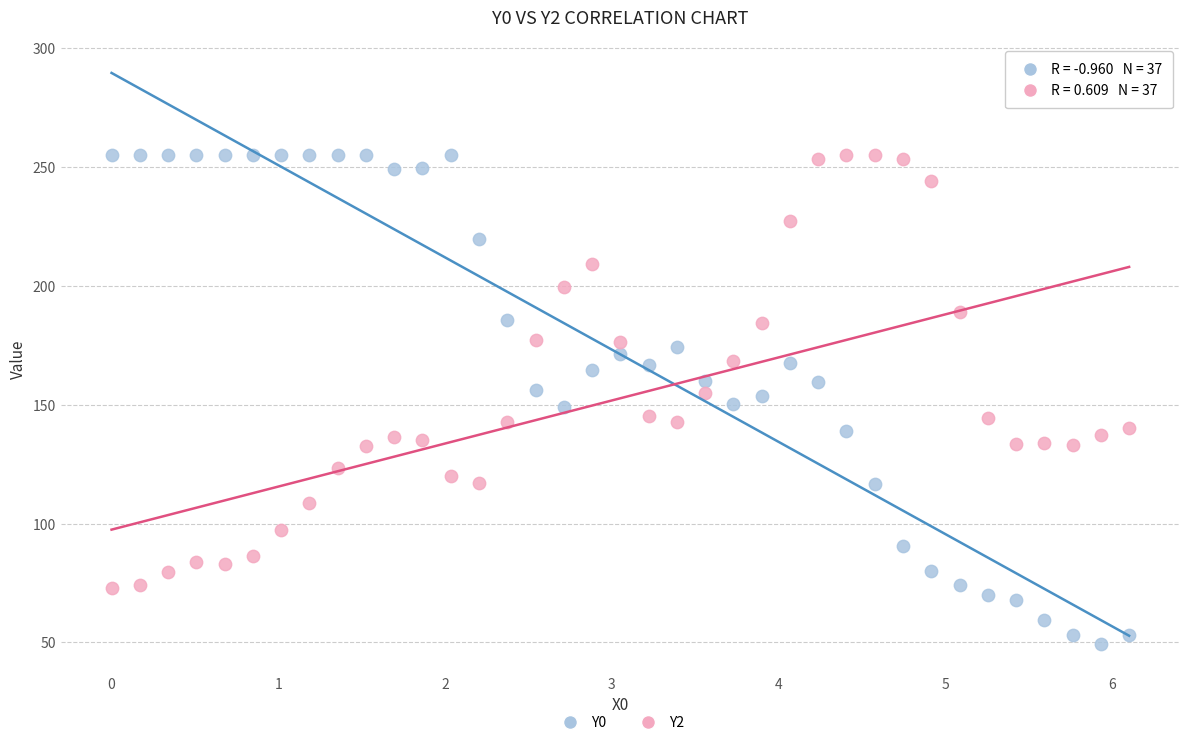

What is the X range (max minus min) for the scatter plot?

6.1